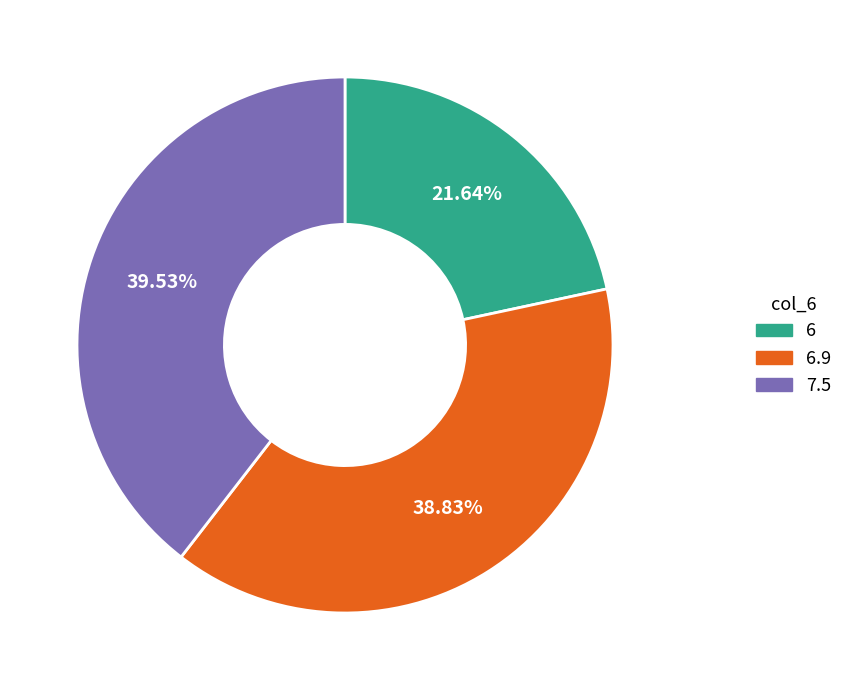

How many slices are in this pie chart?

3